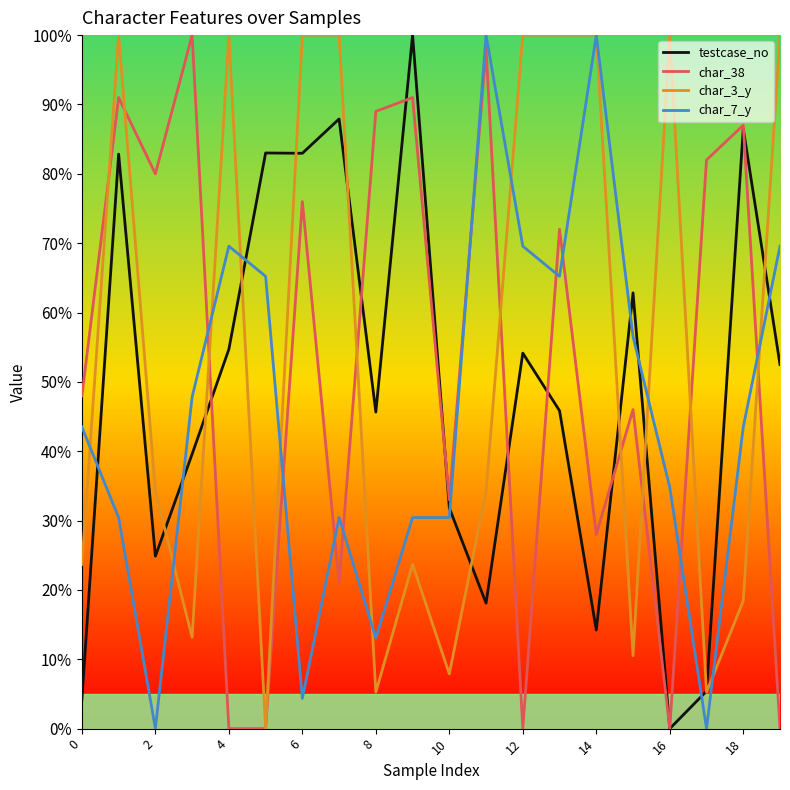

True or false: char_38 and char_7_y intersect in this chart.

True